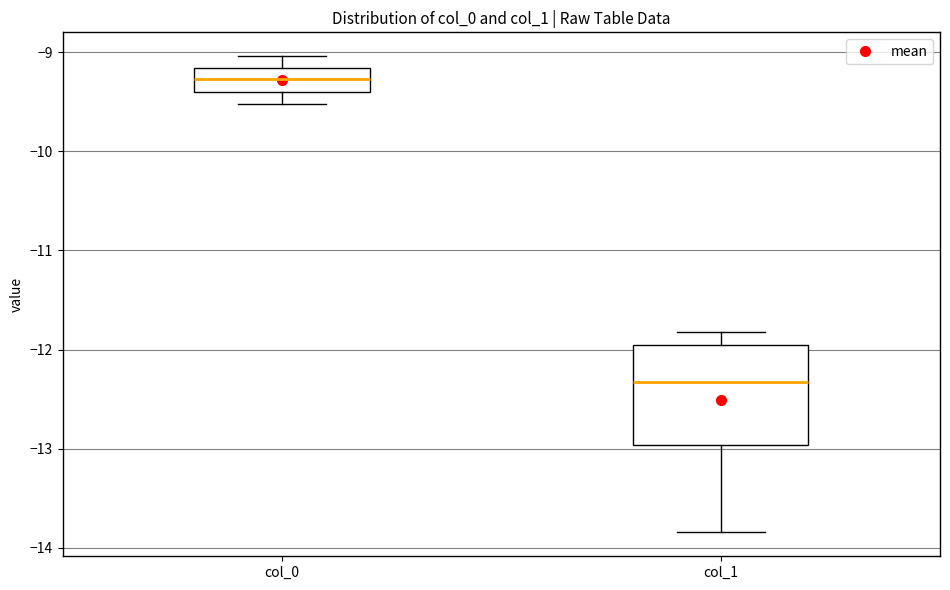

Where is the lower edge of the box for col_1 on the y-axis? The values are not printed on the chart, so give them approximately, as read against the axis.

-13.0